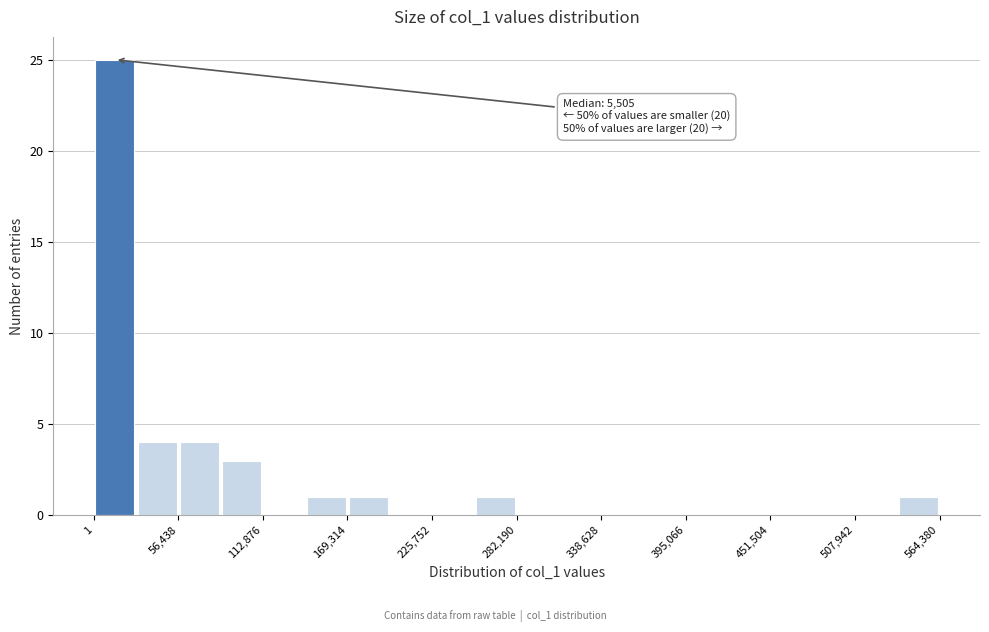

Read against the x-axis, roughly where is the centre of the tallest bar?

10000